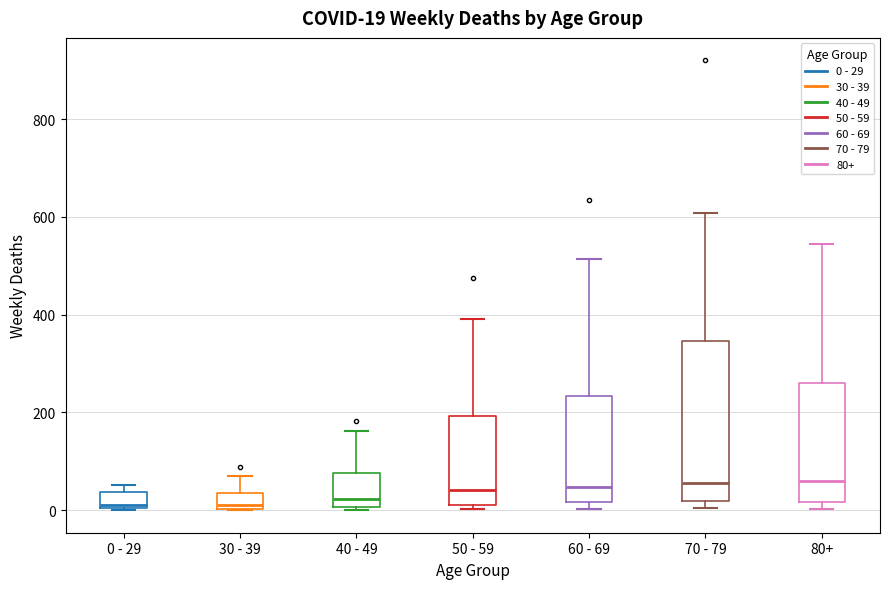

Which box is the tallest, from its lower edge to its upper edge?

70 - 79